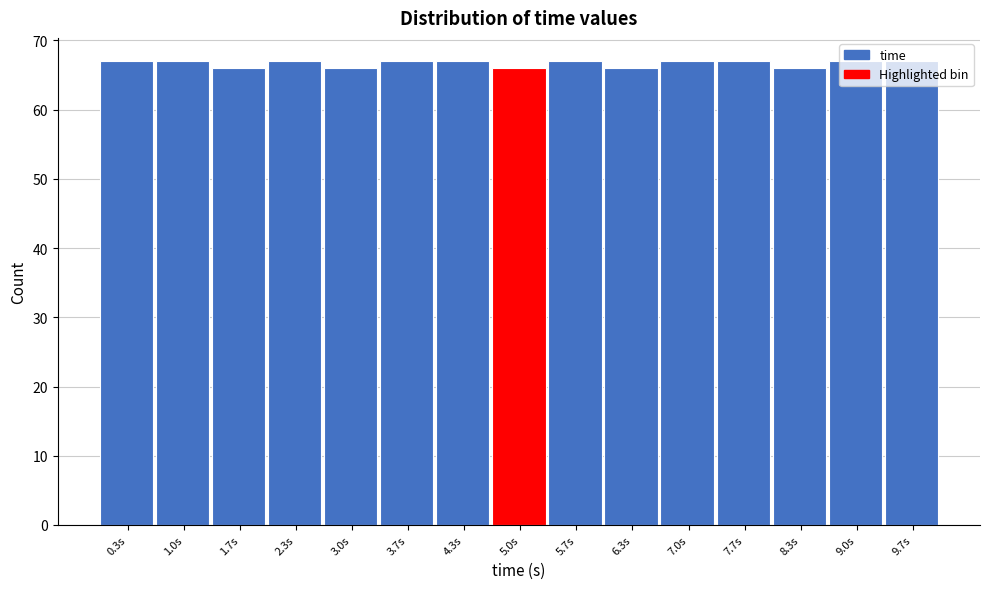

How tall is the bar that spans 0.7 to 1.3 on the x-axis? Neither the bar edges nor the heights are printed on the chart, so give them approximately, as read against the axes.

67